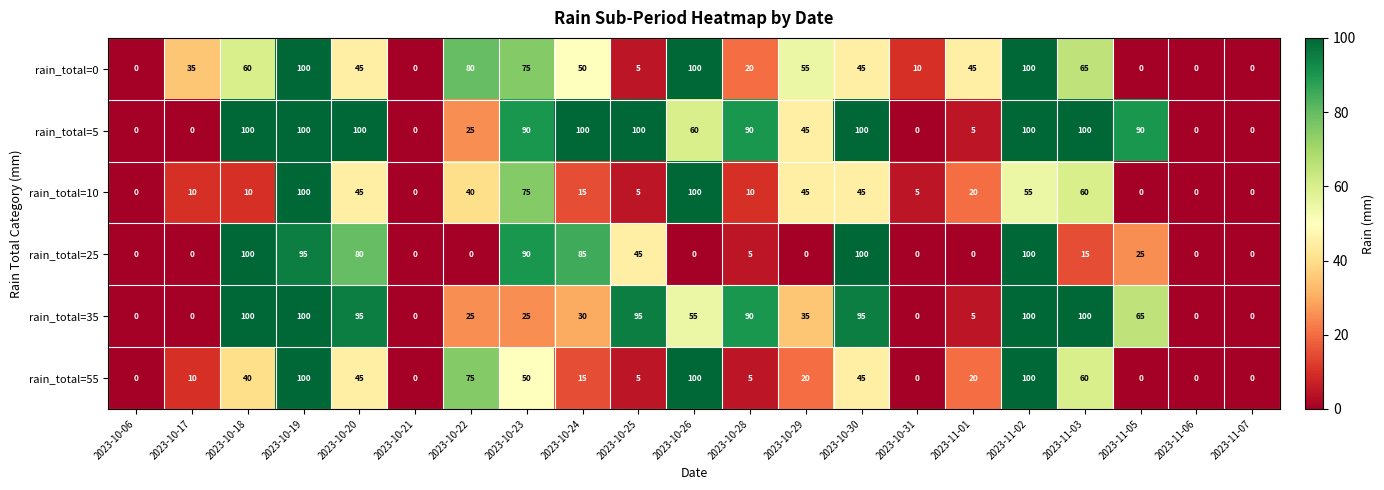

Where is rain_total=35 nearest to the value 50?

2023-10-26